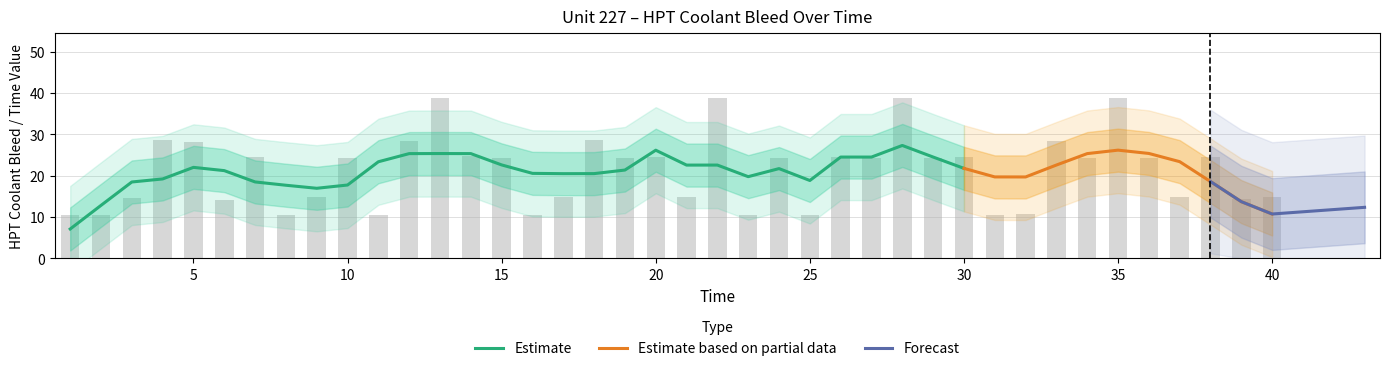

The chart shows a value of 38.9 at 28. True or false?

True